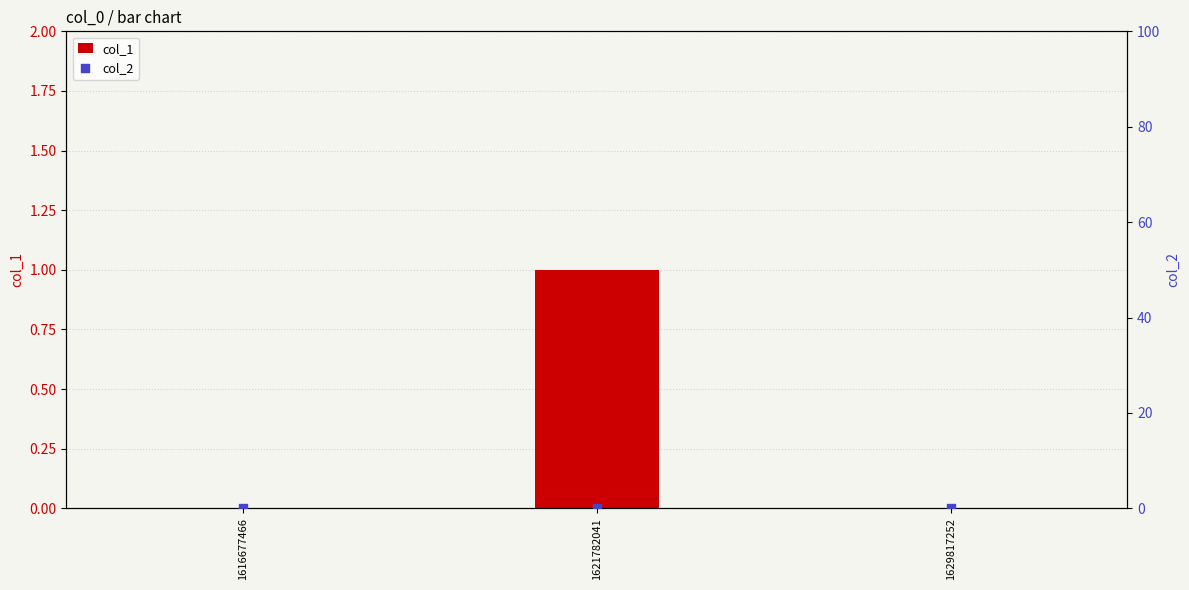

Which series has the largest total across all categories?

col_1